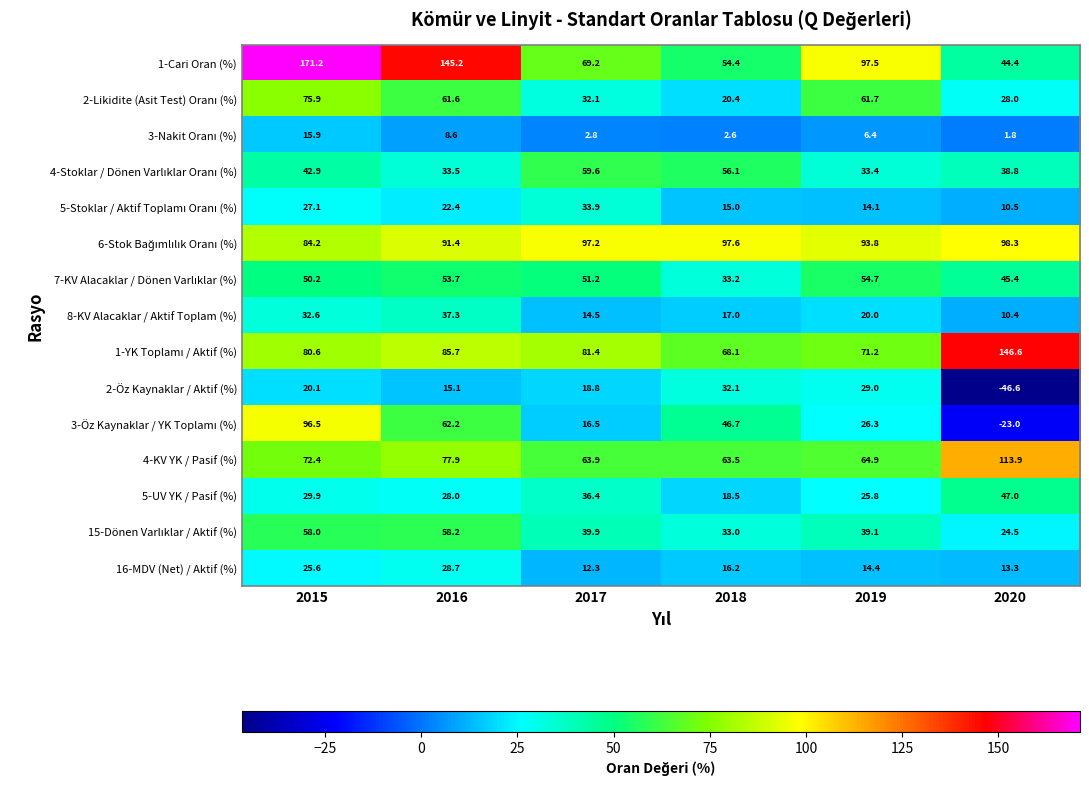

What is the maximum value for 2-Öz Kaynaklar / Aktif (%)?

32.1